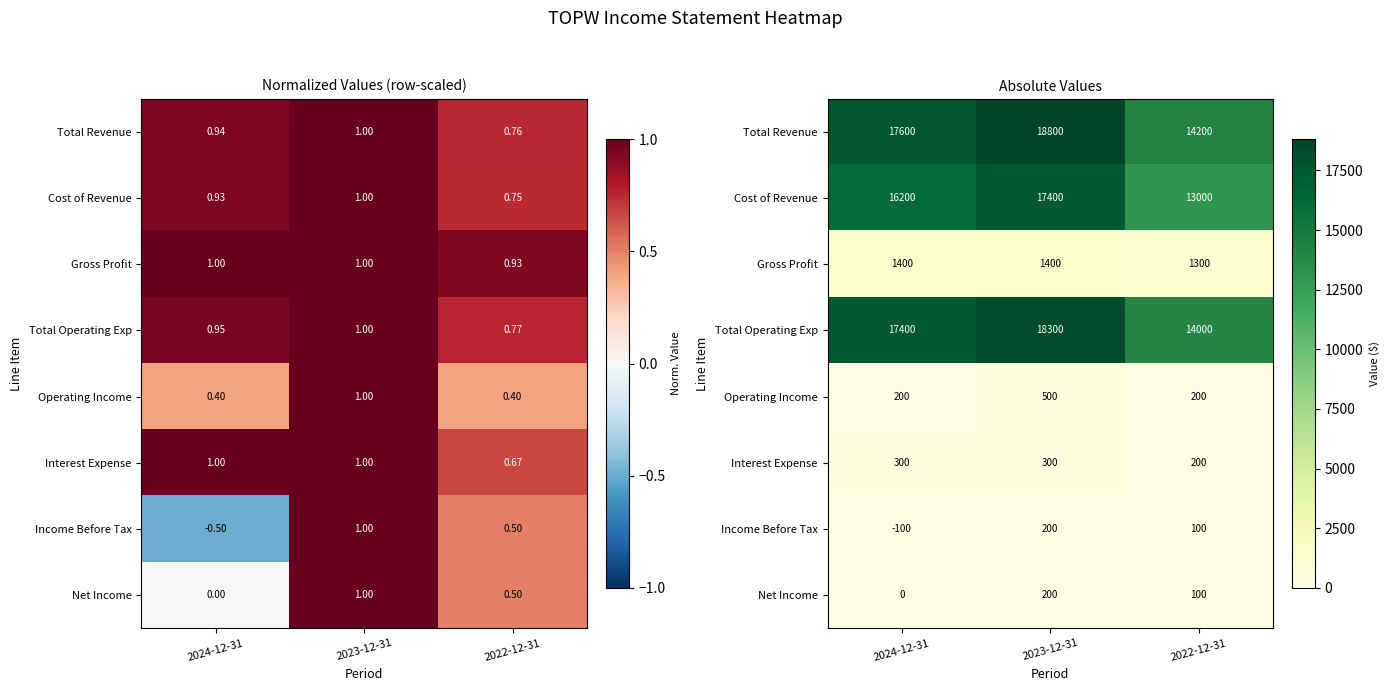

True or false: Total Revenue has a value of 14200 at 2022-12-31.

True